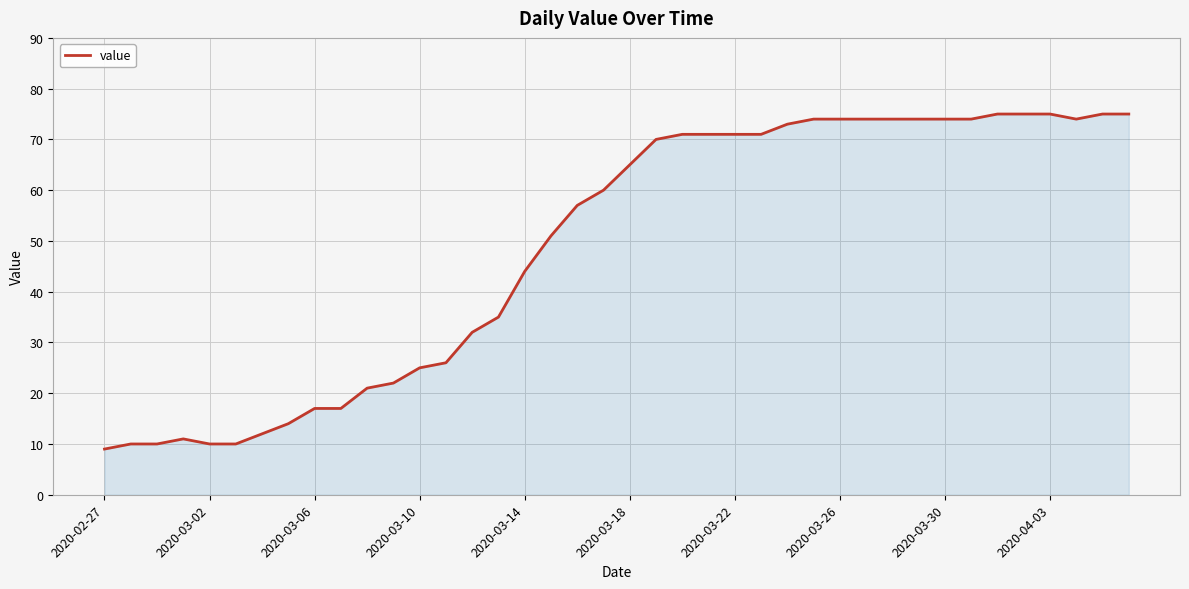

True or false: there are more than 0 points higher than both neighbors.

True